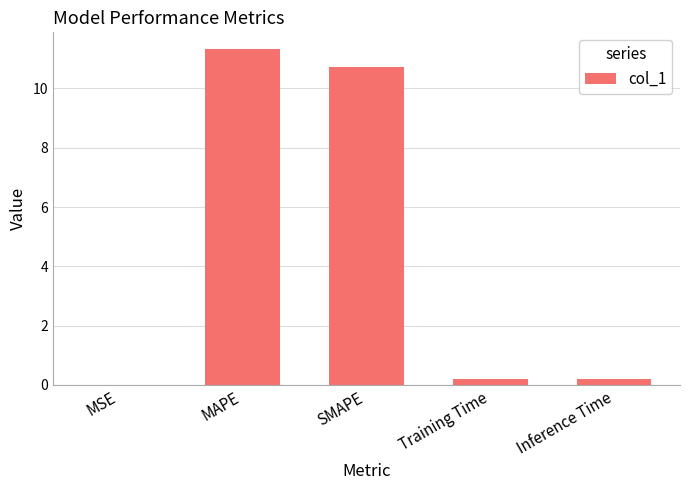

The value at SMAPE is 10.7. True or false?

True